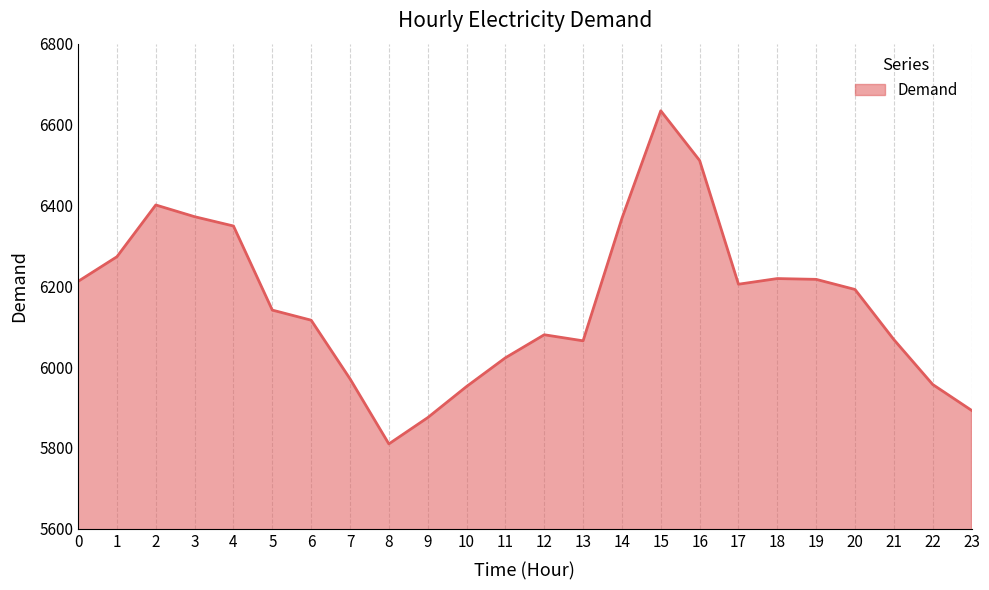

What is the difference between the values at 20 and 10?

240